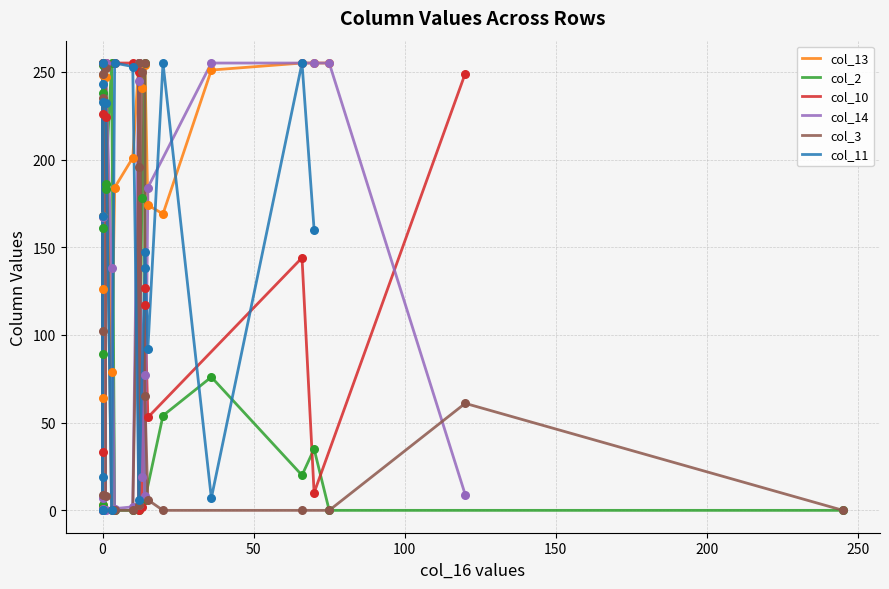

What is the change in value from 20 to 21?

-19